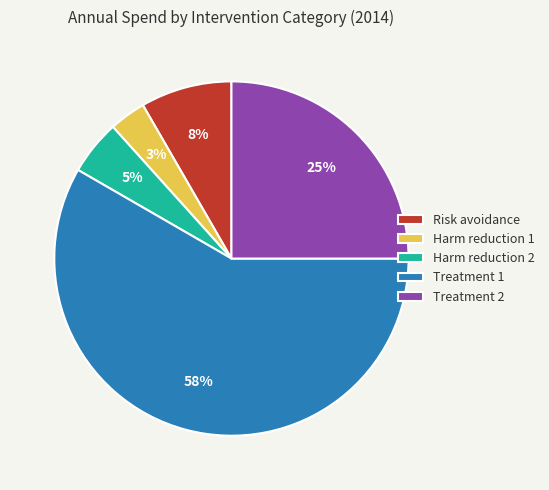

What percentage is the Harm reduction 1 slice, to the nearest percent?

3%